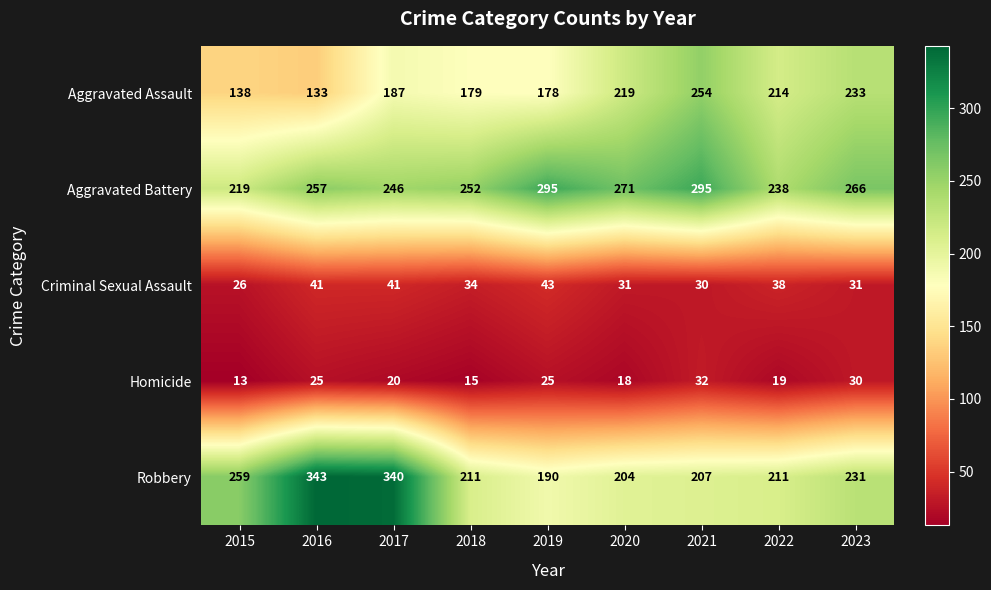

At which label does Homicide first exceed 20?

2016